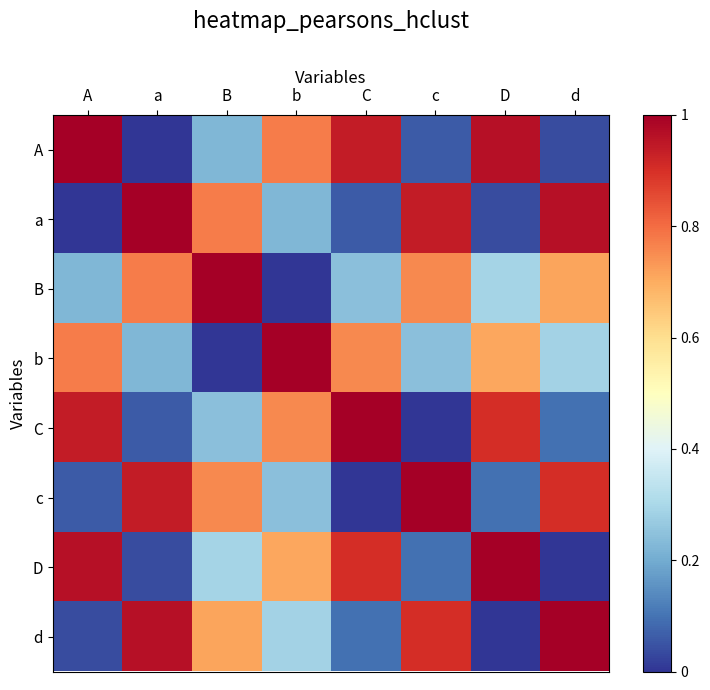

At which category is the sum across all series the highest?

B